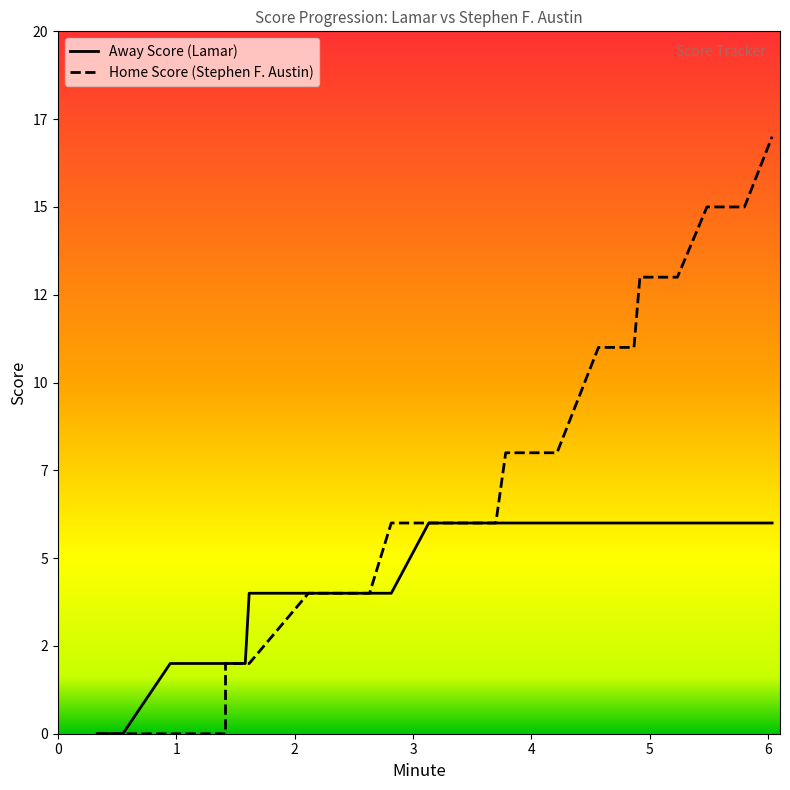

True or false: Away Score has more than 2 interior local peaks.

False